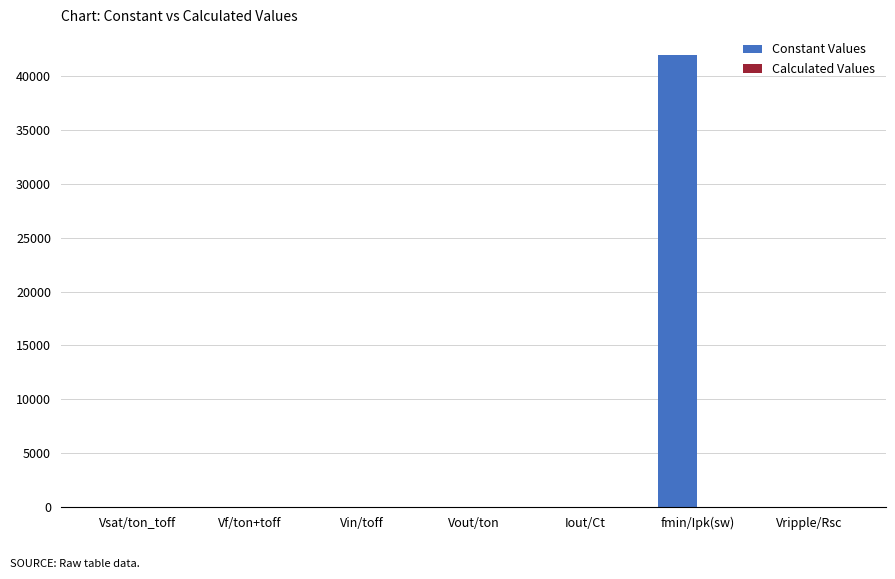

What is the spread (max minus min) of values at Vin/toff?

3.0